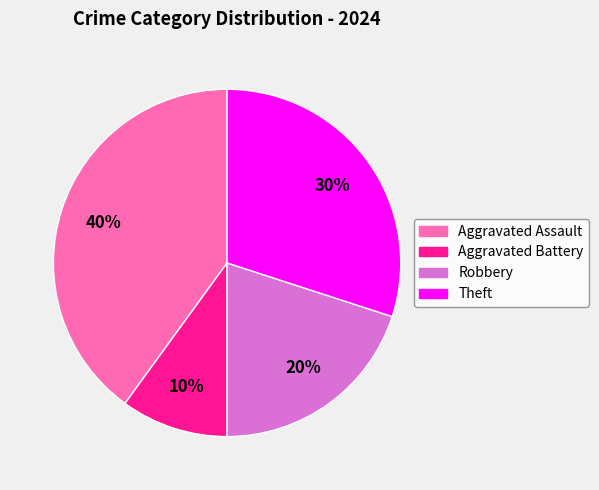

Is it true that Robbery is 20% of the pie?

True